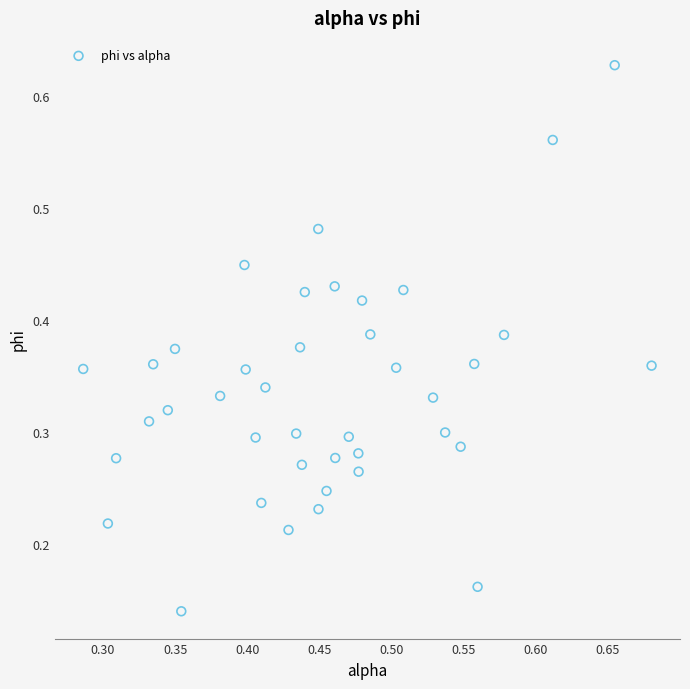

How many data points are displayed?

40